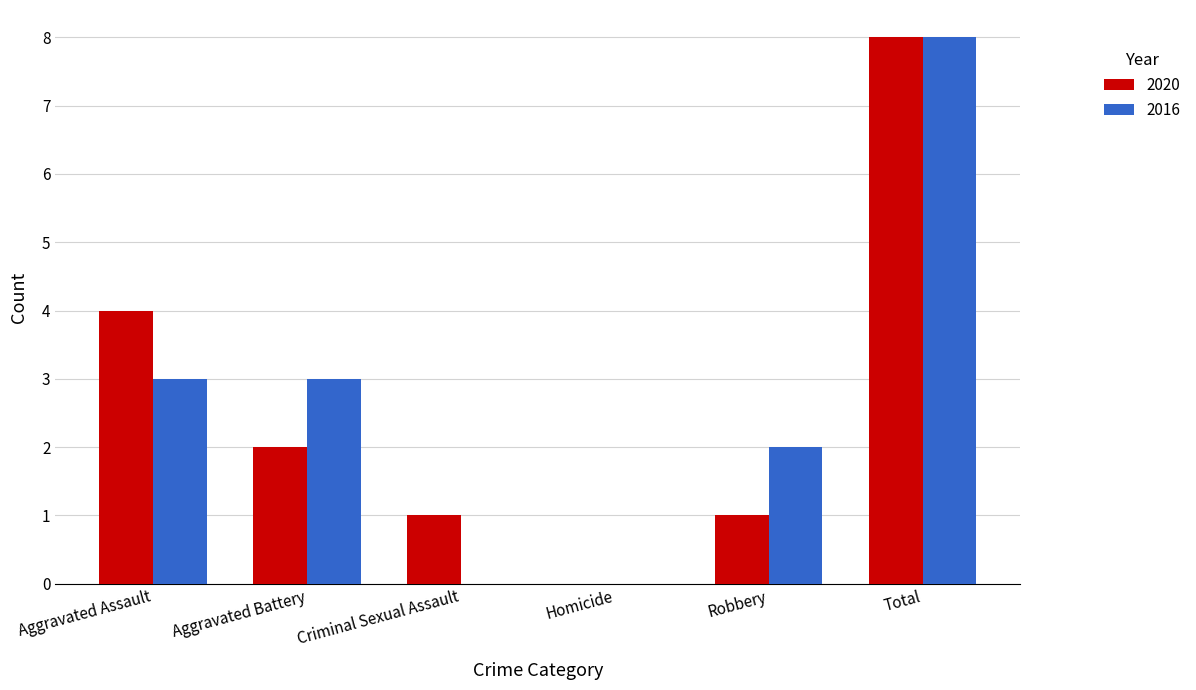

Reading left to right, what are all the values shown in this chart?

2020: Aggravated Assault=4	Aggravated Battery=2	Criminal Sexual Assault=1	Homicide=0	Robbery=1	Total=8
2016: Aggravated Assault=3	Aggravated Battery=3	Criminal Sexual Assault=0	Homicide=0	Robbery=2	Total=8